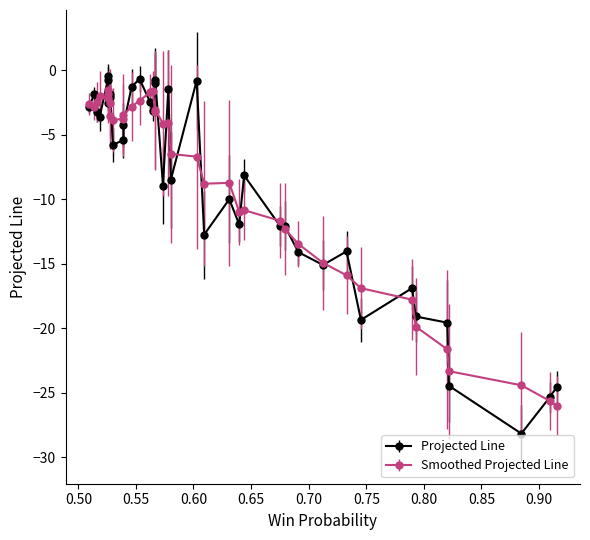

What is the average value of the Win Probability series?

0.6